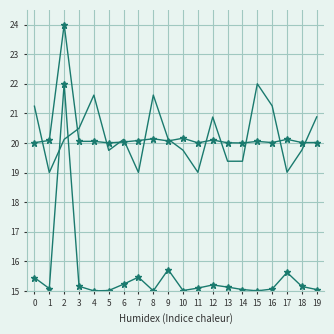

Count the number of categories in the chart.

20